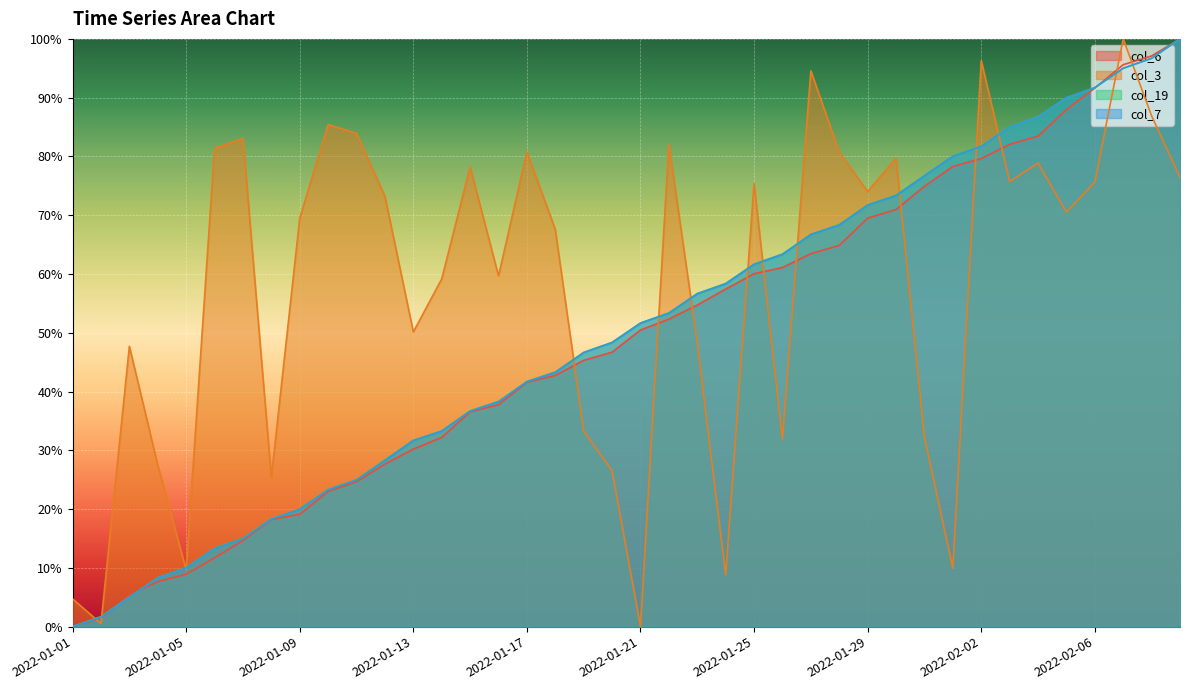

Is the value of col_19 at 2022-01-17 greater than the value of col_7 at 2022-01-28?

No